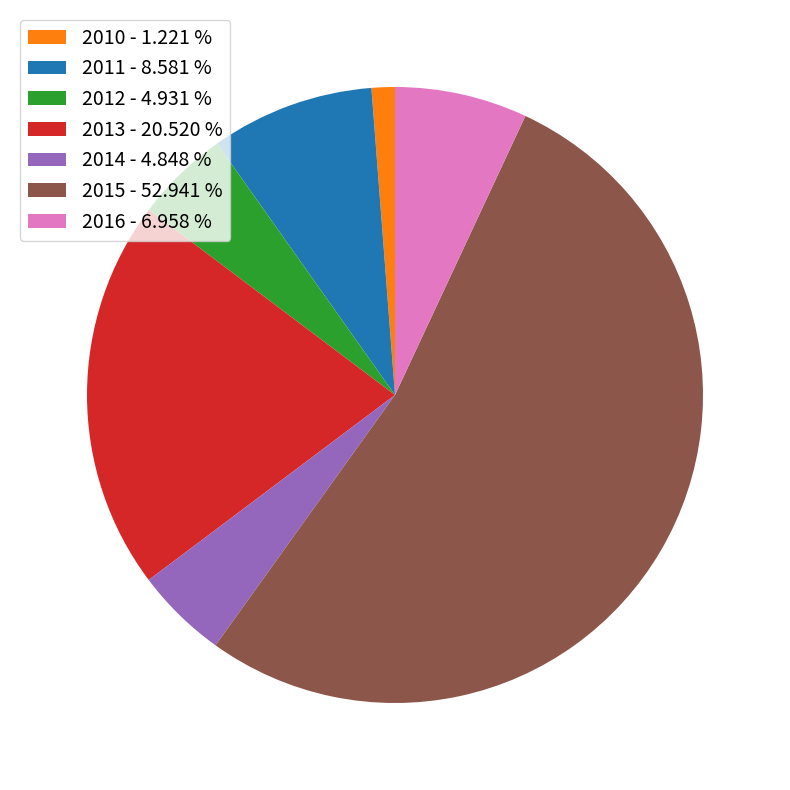

True or false: 2015 accounts for 39% of the total.

False